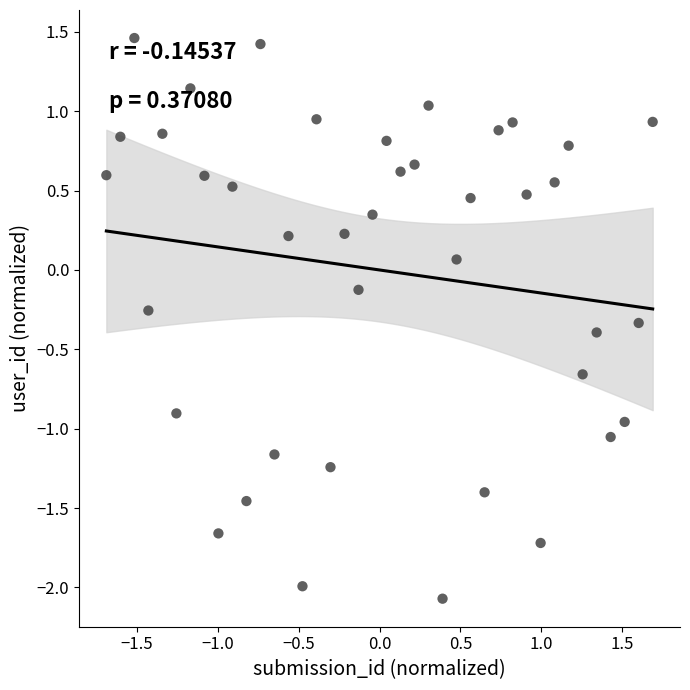

What is the range of Y values (max minus min)?

3.5